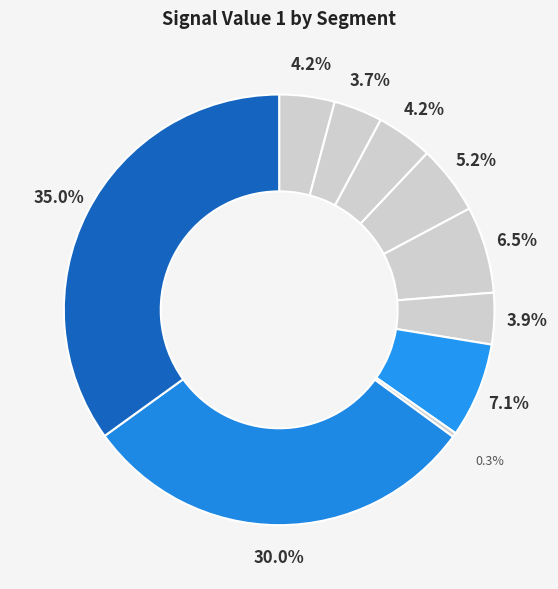

Count the number of slices in the pie.

10